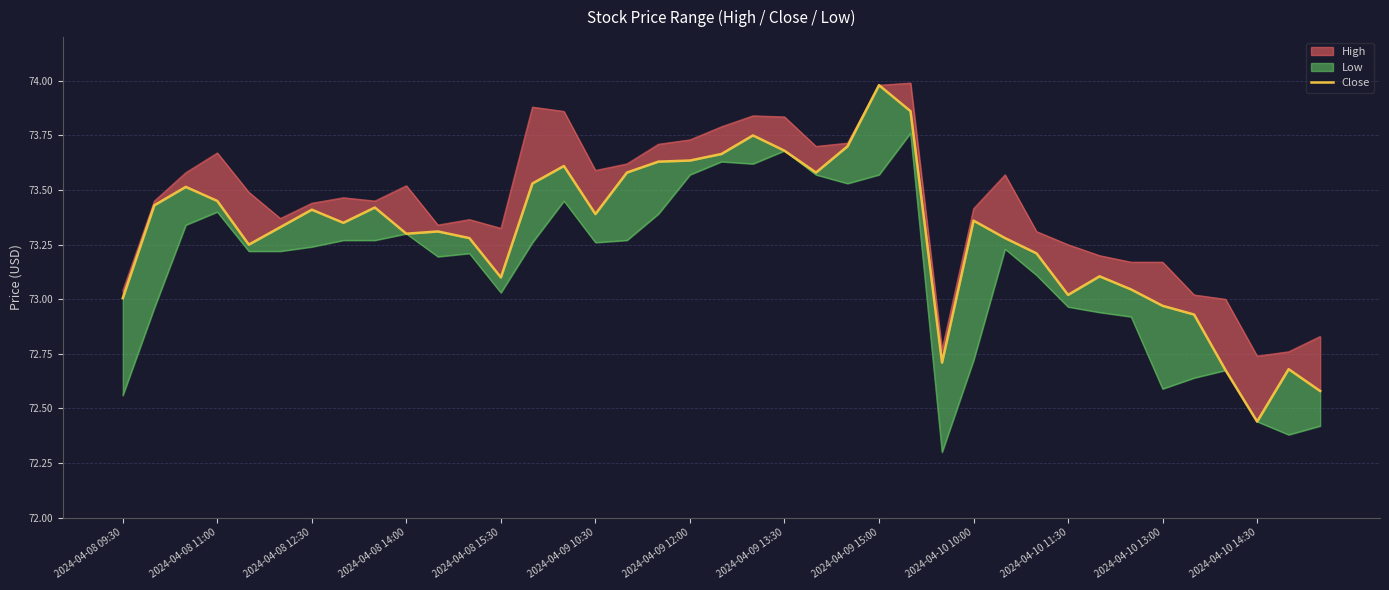

How many lines are shown in the chart?

1